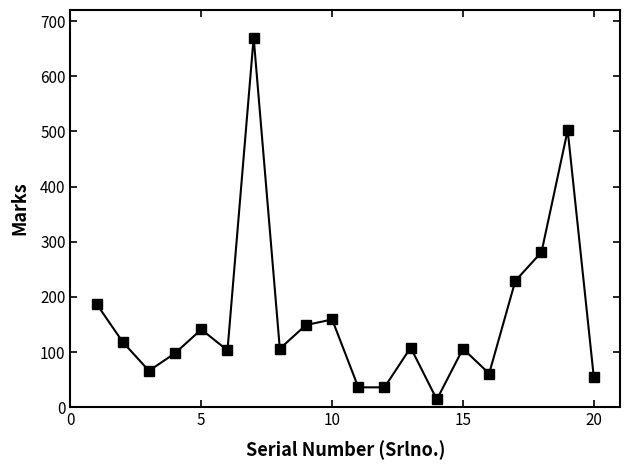

What is the greatest value displayed?

670